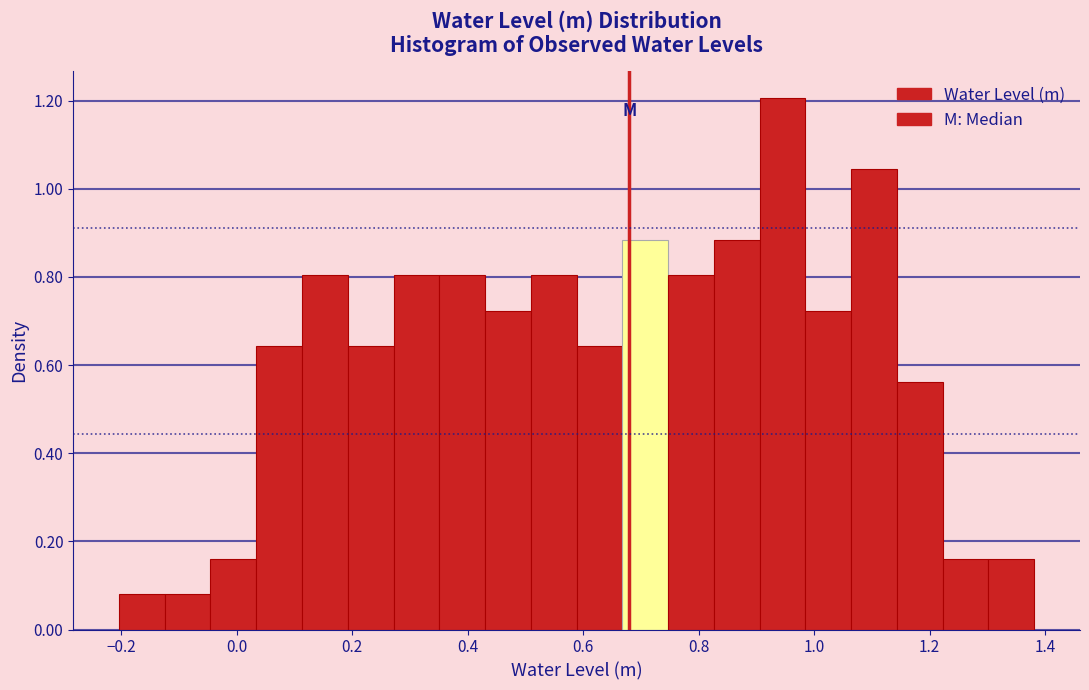

Read against the x-axis, roughly where is the centre of the tallest bar?

0.94